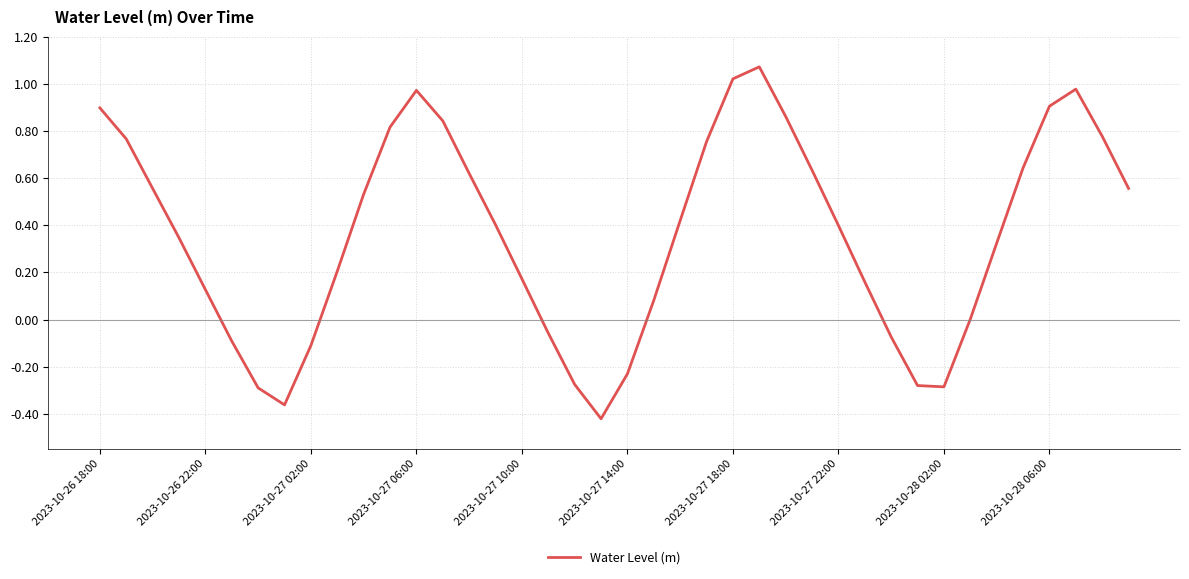

What is the difference between the maximum and minimum values?

1.5